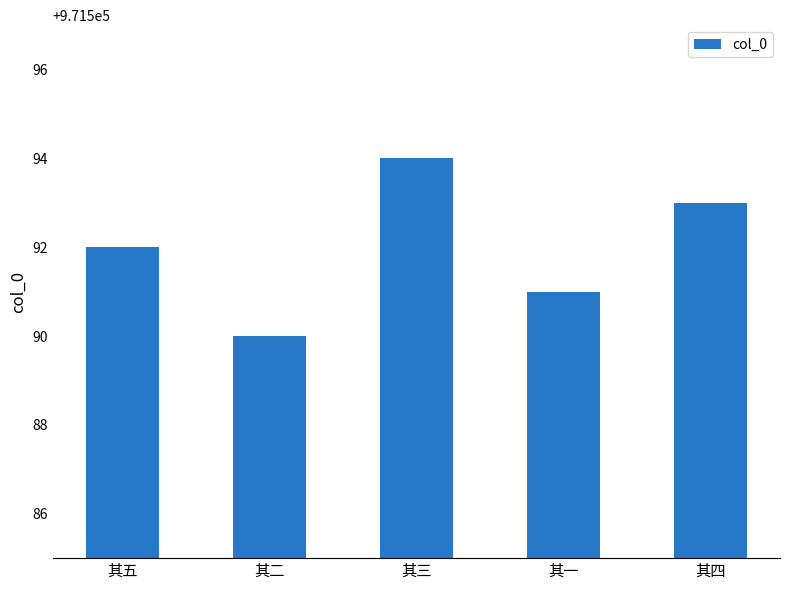

Between 其二 and 其三, which is larger?

其三